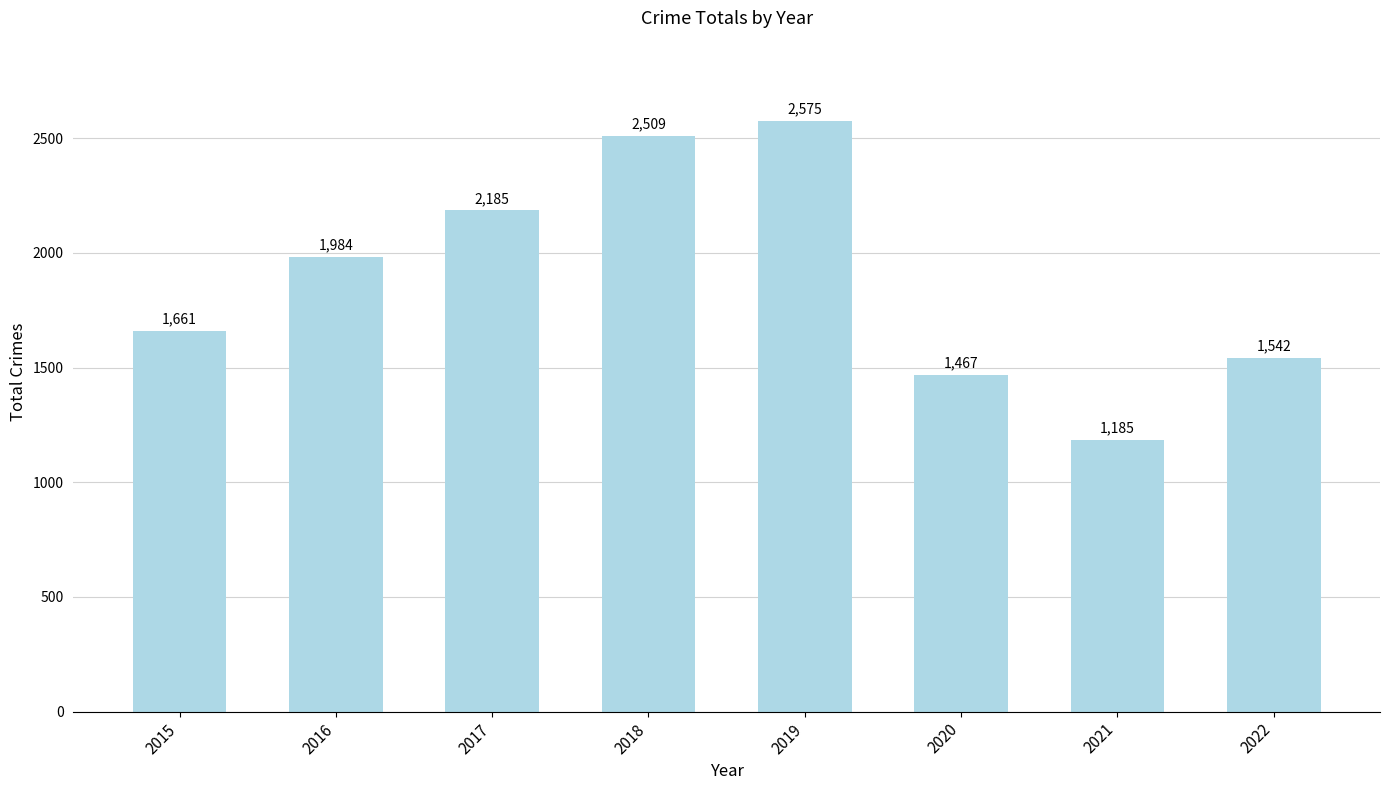

What is the maximum value shown in the chart?

2575